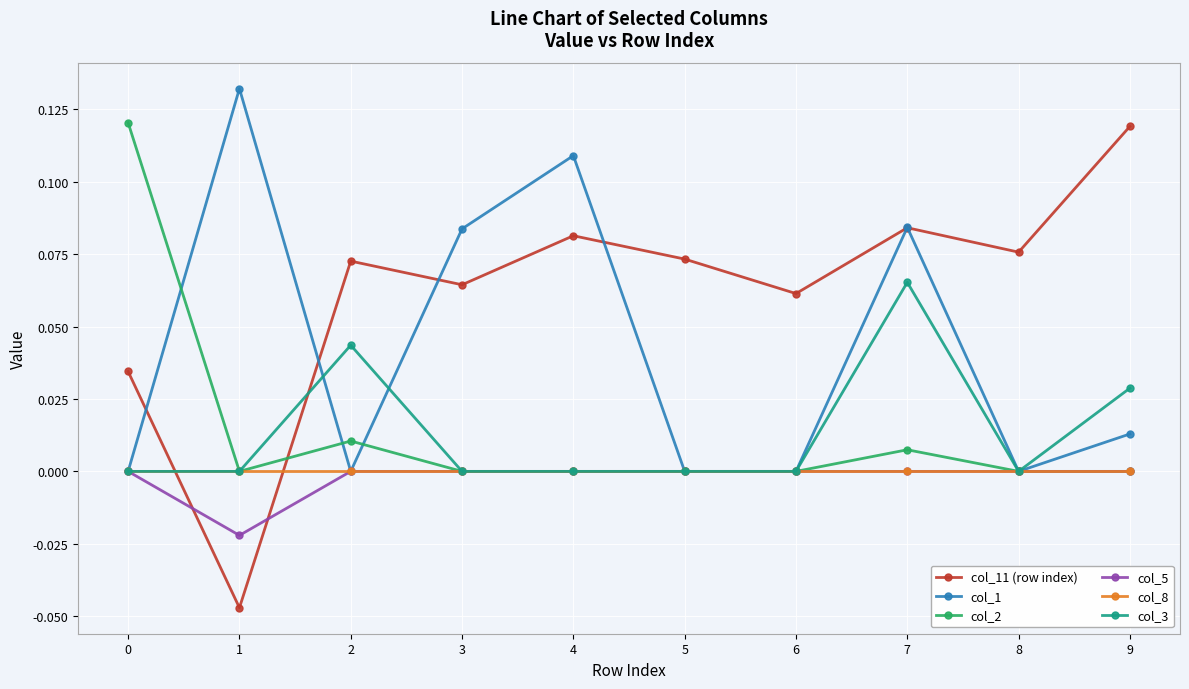

Which series has the largest total across all categories?

col_11 (row index)